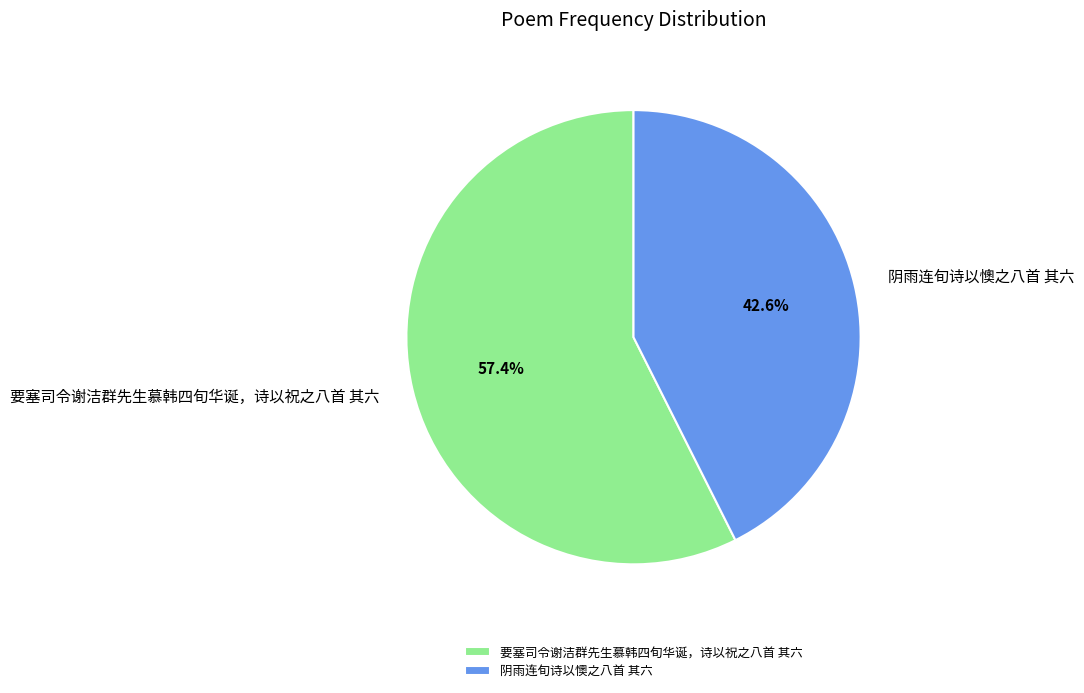

Is there any slice that represents more than half of the pie?

Yes